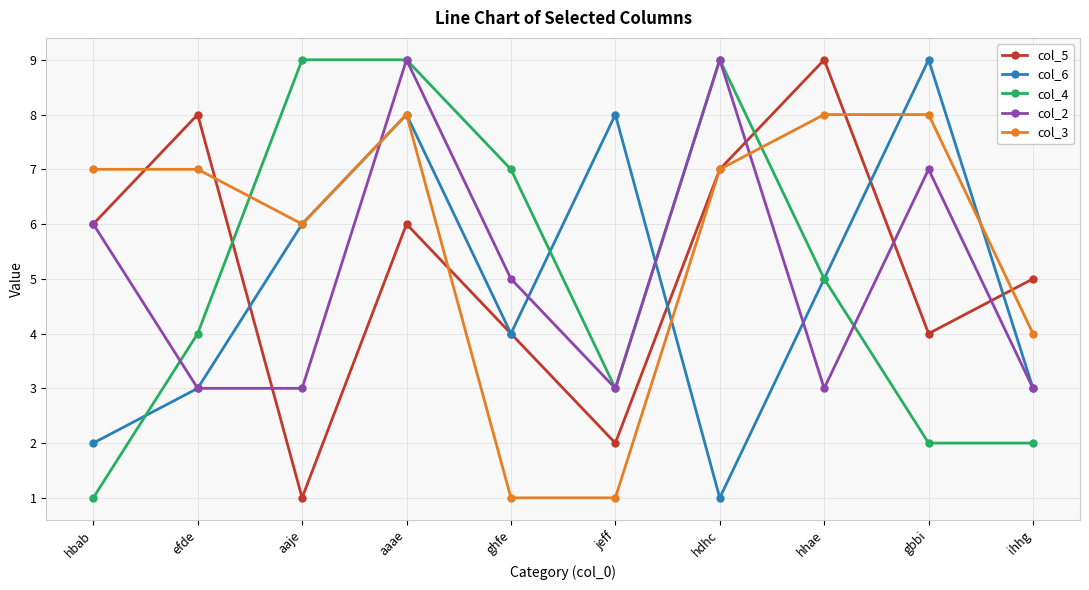

Reading left to right, what are all the values shown in this chart?

col_5: hbab=6	efde=8	aaje=1	aaae=6	ghfe=4	jeff=2	hdhc=7	hhae=9	gbbi=4	ihhg=5
col_6: hbab=2	efde=3	aaje=6	aaae=8	ghfe=4	jeff=8	hdhc=1	hhae=5	gbbi=9	ihhg=3
col_4: hbab=1	efde=4	aaje=9	aaae=9	ghfe=7	jeff=3	hdhc=9	hhae=5	gbbi=2	ihhg=2
col_2: hbab=6	efde=3	aaje=3	aaae=9	ghfe=5	jeff=3	hdhc=9	hhae=3	gbbi=7	ihhg=3
col_3: hbab=7	efde=7	aaje=6	aaae=8	ghfe=1	jeff=1	hdhc=7	hhae=8	gbbi=8	ihhg=4